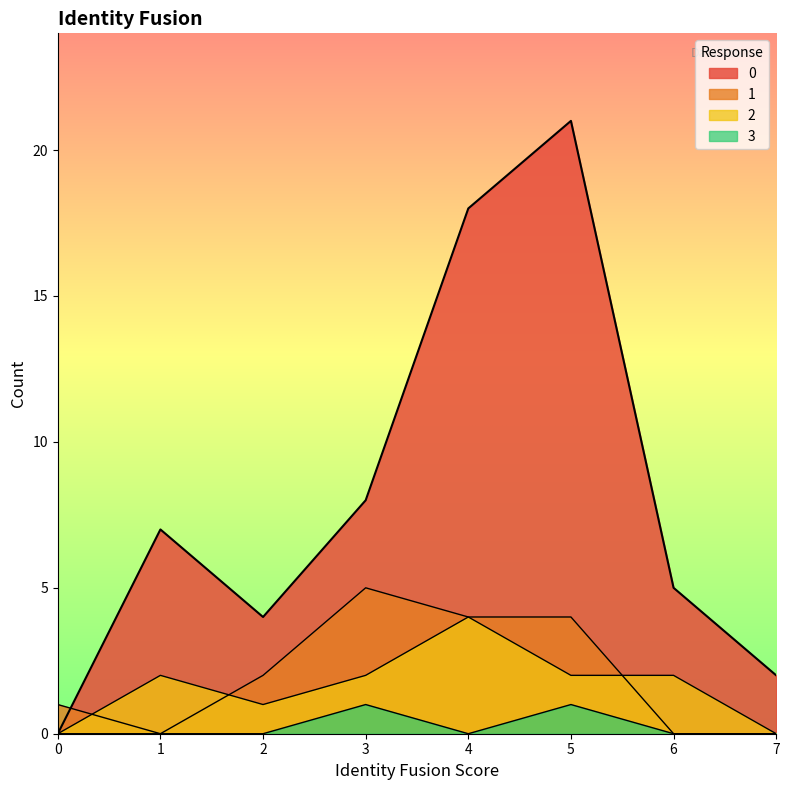

Where is the first local maximum for 3?

3